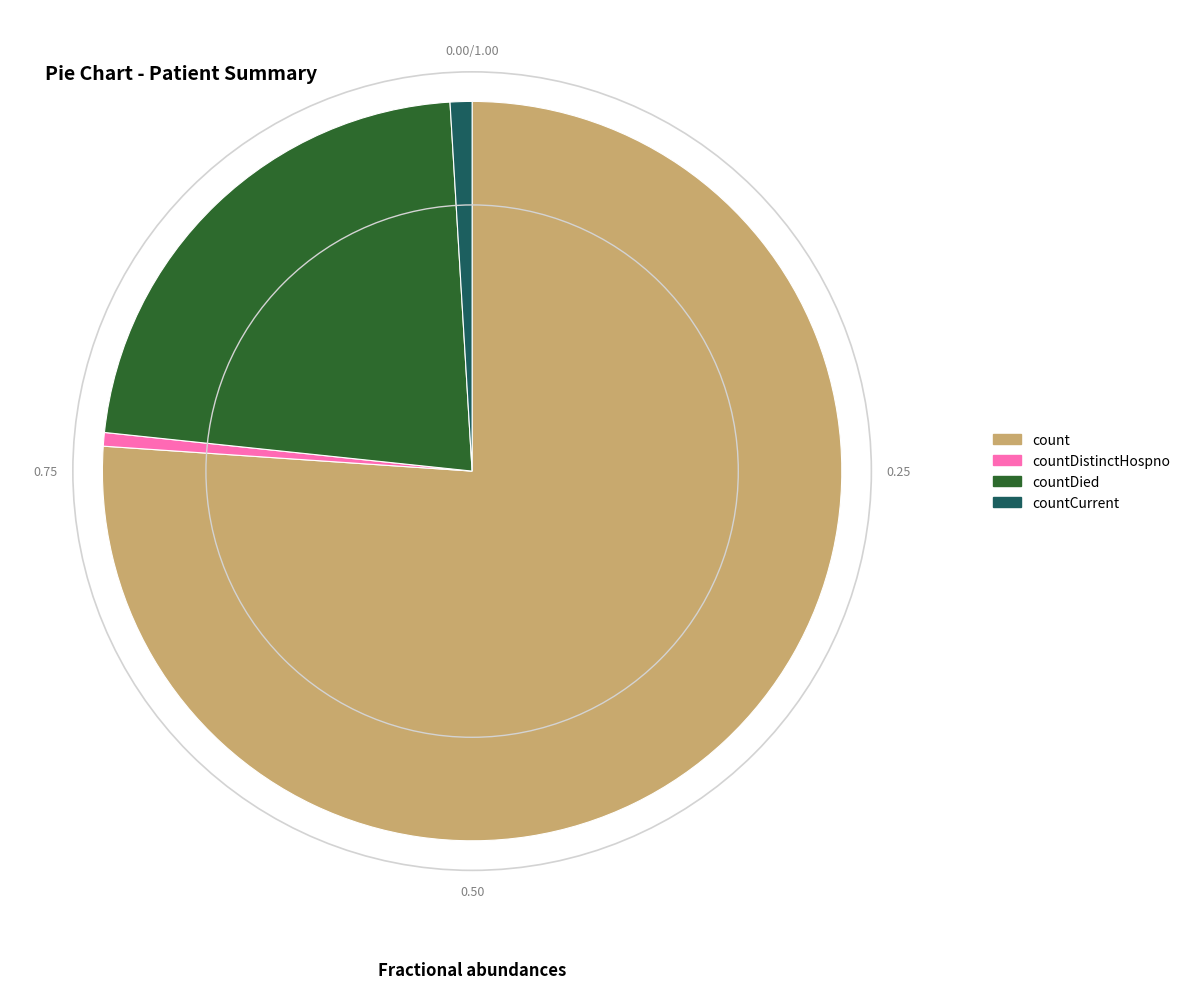

Approximately how many times larger is the value at countDied compared to count?

0.3